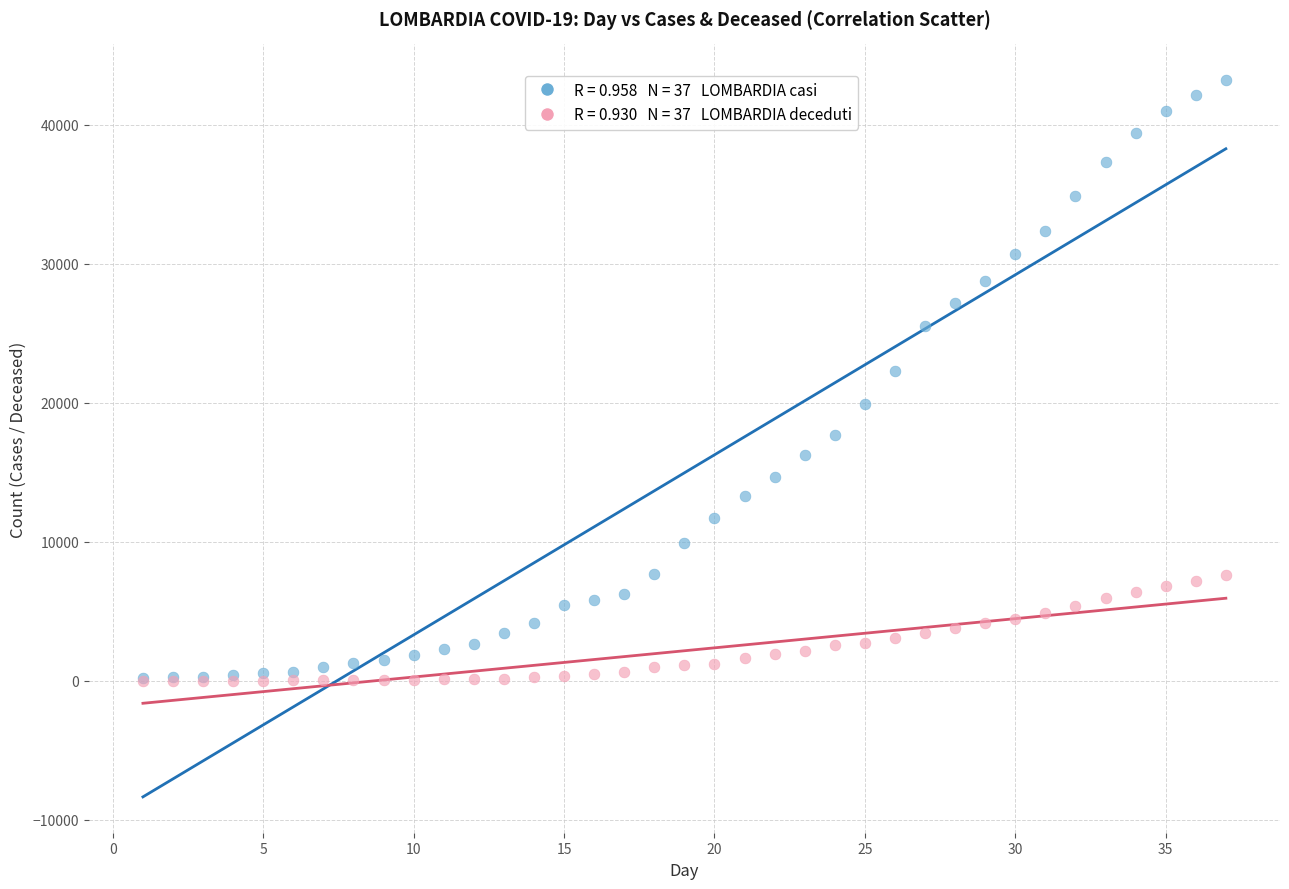

Across all series, what Y value is closest to 21607?

22264